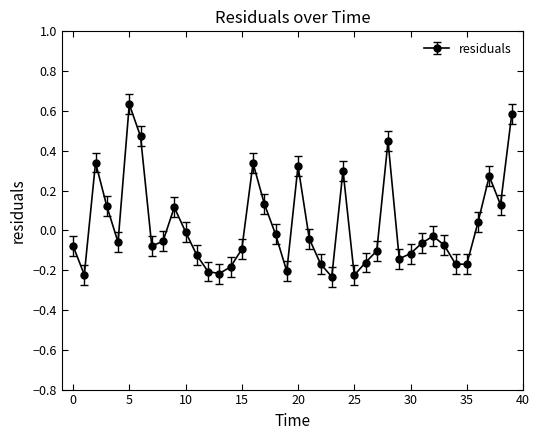

Count the number of categories in the chart.

40